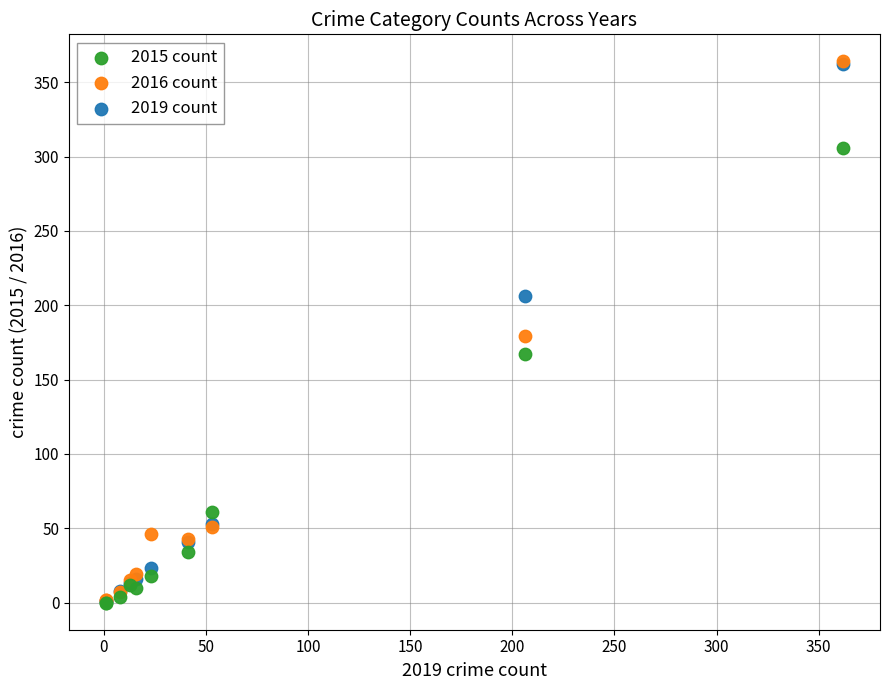

What are all the series names shown in the legend?

2015 count, 2016 count, 2019 count